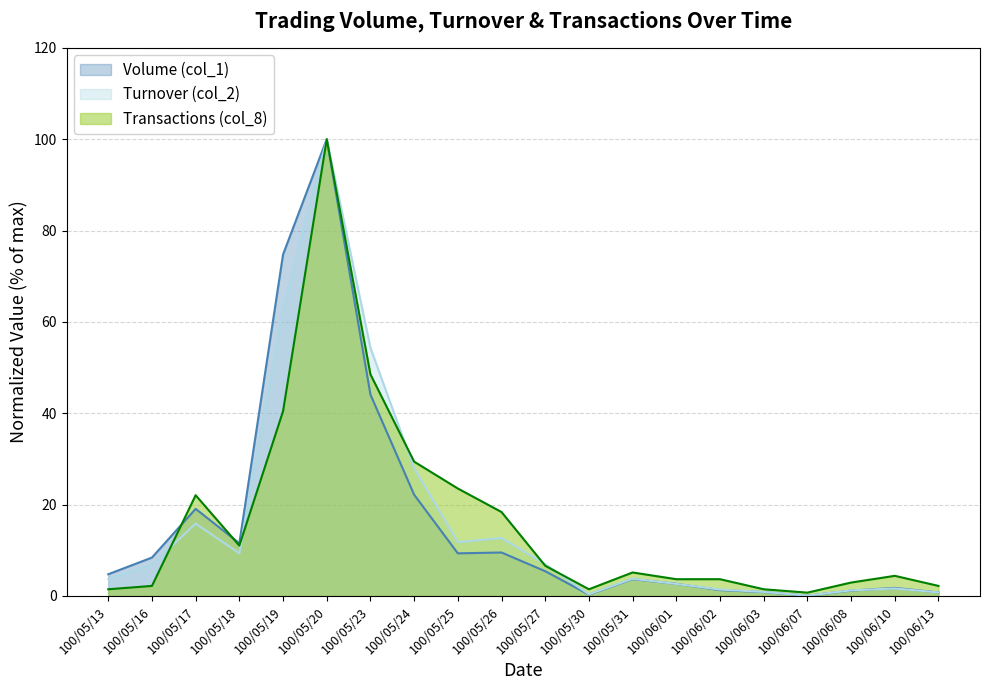

What value does the Volume (col_1) series have at 100/05/25?

9.3